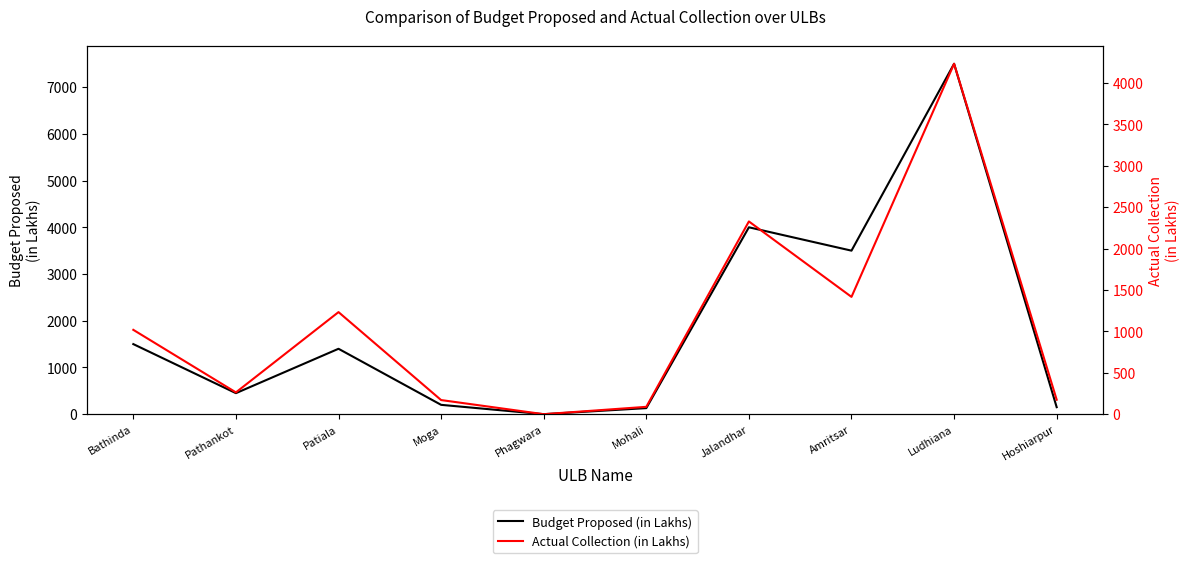

Which category has the highest value in the Budget Proposed (in Lakhs) series?

Ludhiana